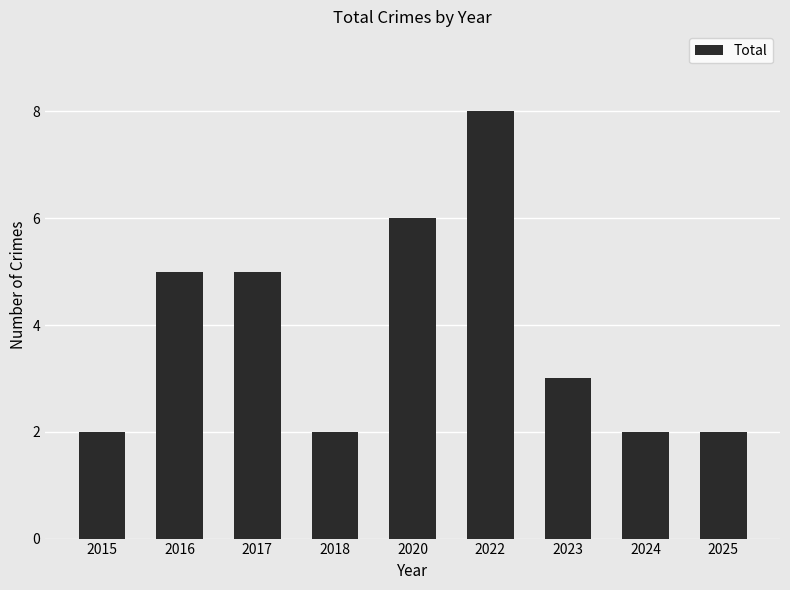

What is the value of the 8th bar from the left?

2